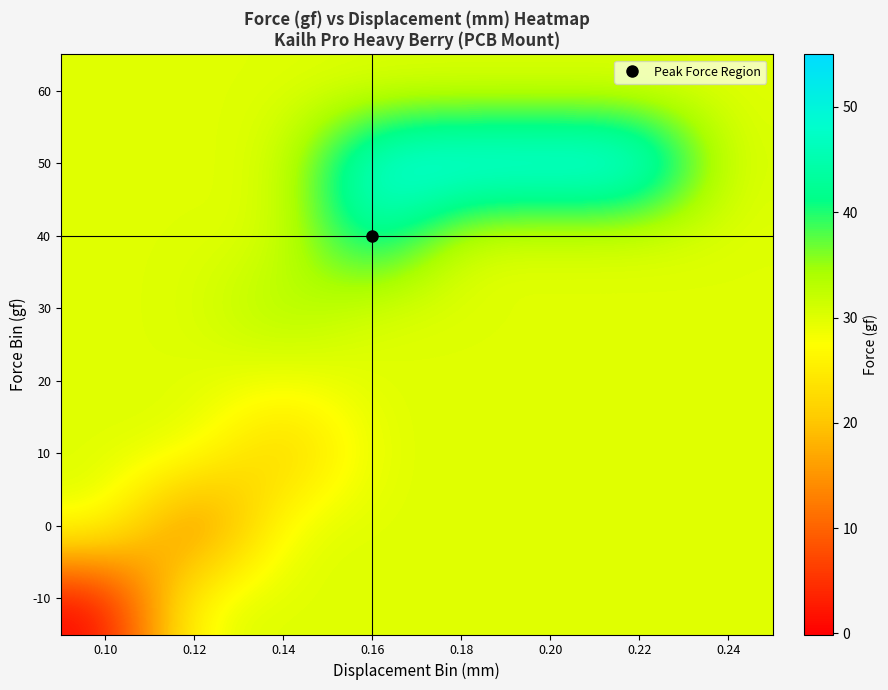

At which category is the sum across all series the highest?

0.16